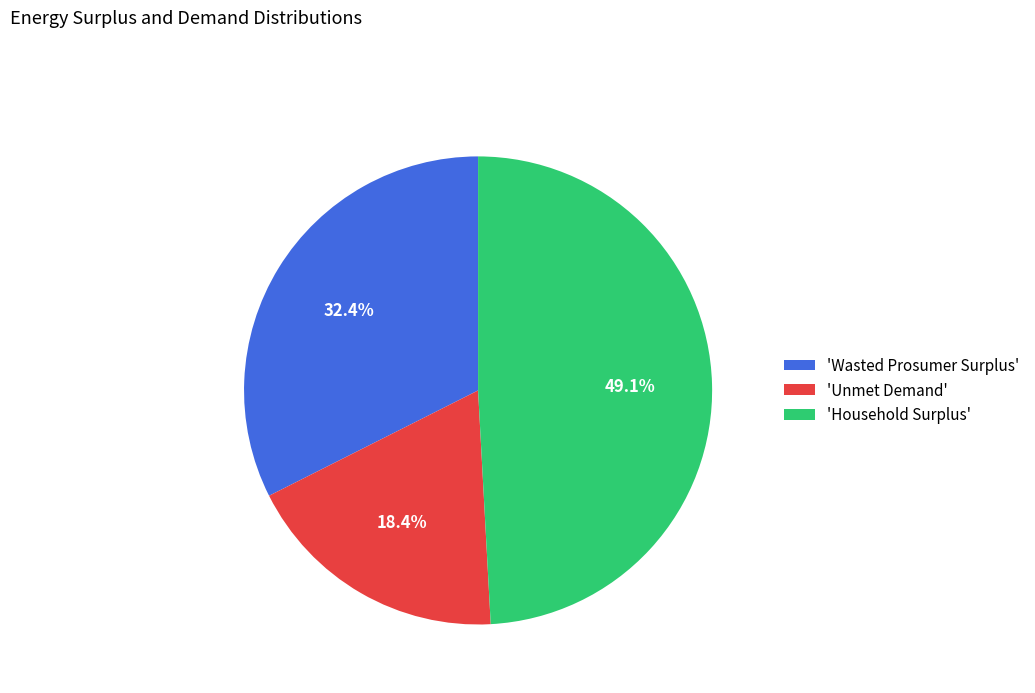

What portion of the pie excludes 'Household Surplus'?

50.9%